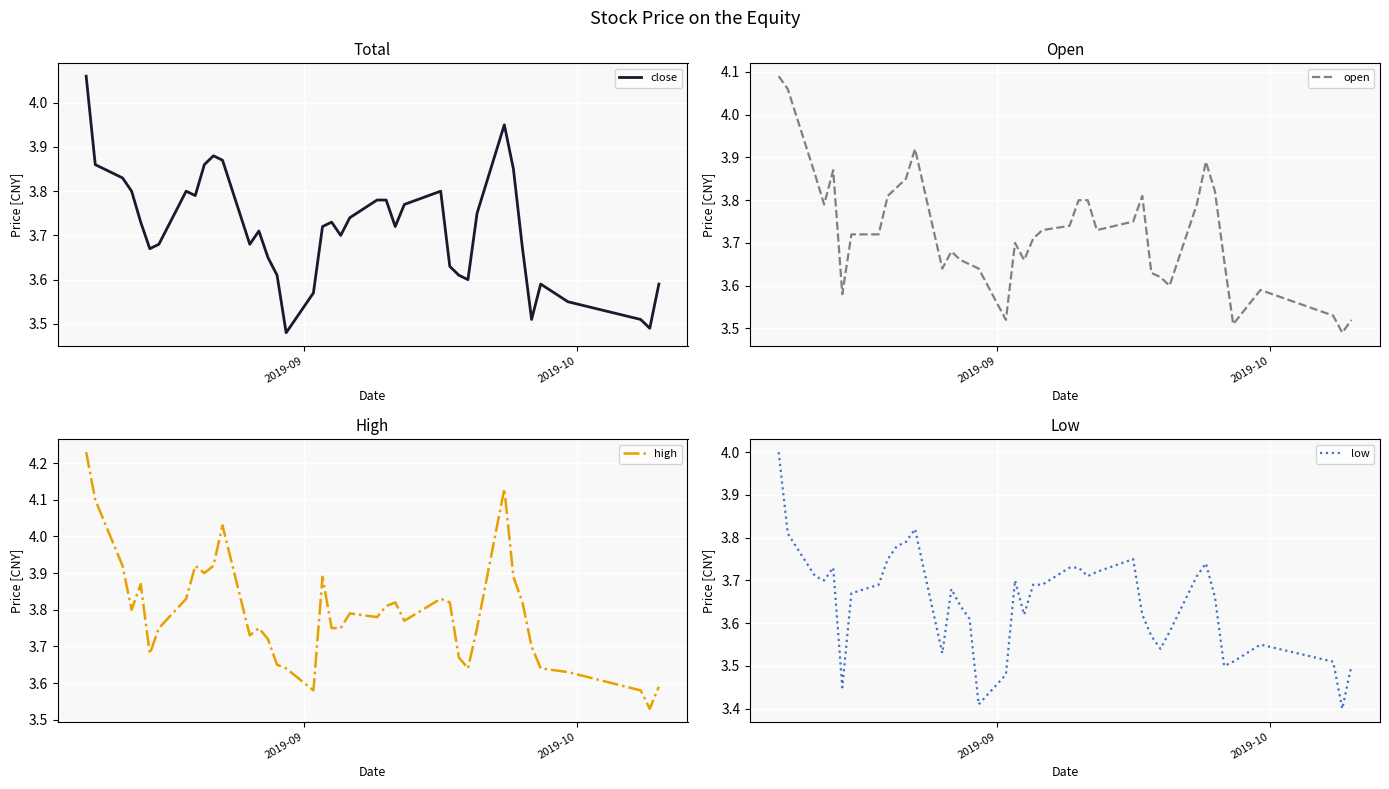

True or false: open and high cross at least once.

False